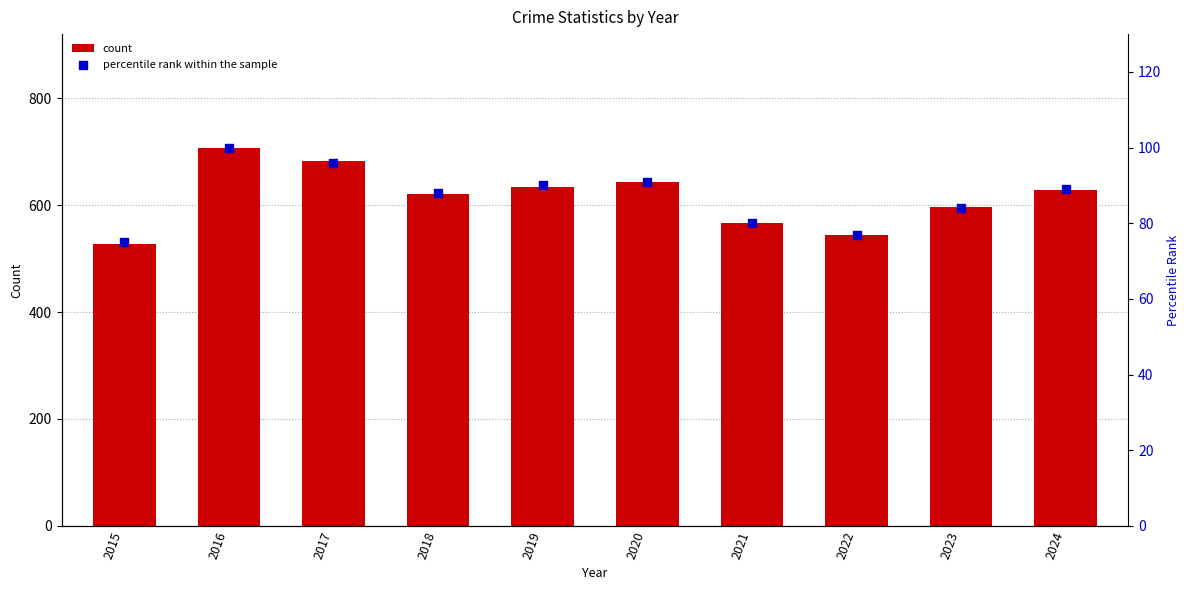

At how many categories does at least one series exceed 563?

8